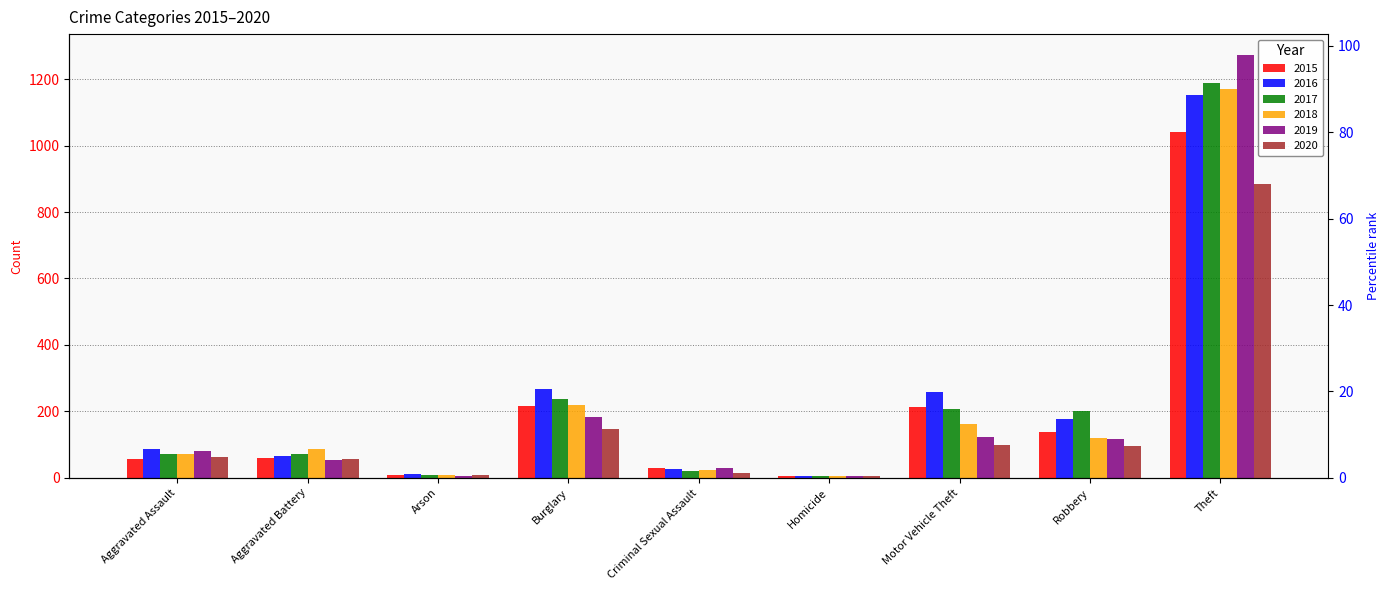

At Aggravated Assault, list the series in order from largest to smallest.

2016, 2019, 2017, 2018, 2020, 2015